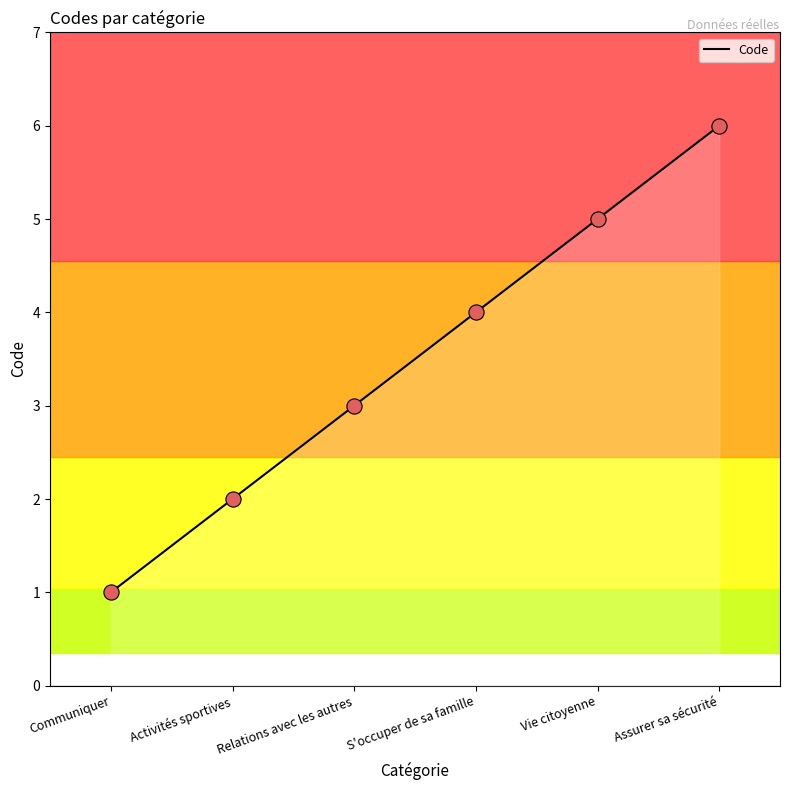

What is the change in value from Activités sportives to Vie citoyenne?

+3